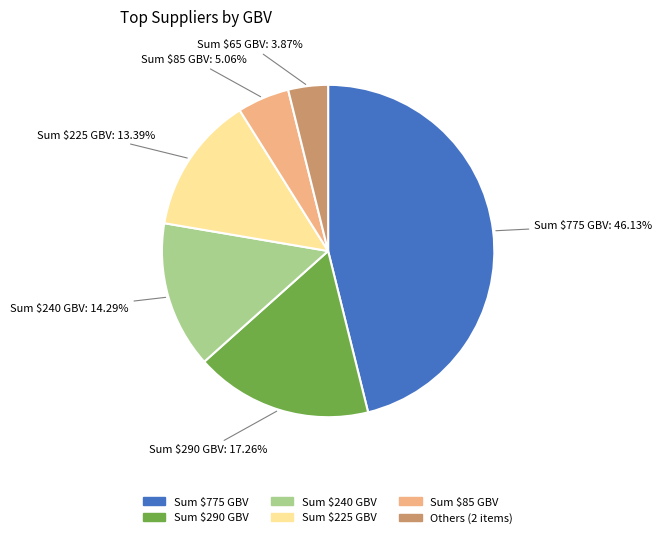

Is there a majority slice in this chart?

No